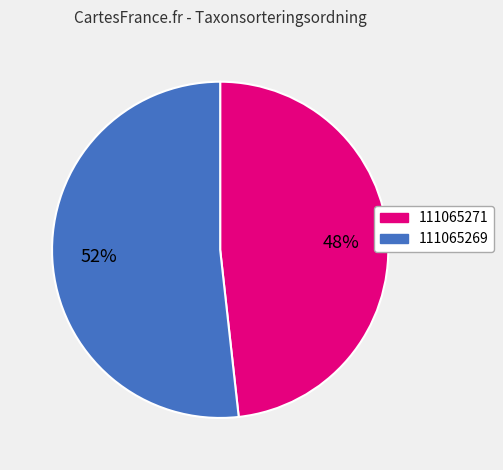

Combined, do 111065271 and 111065269 account for over 50%?

Yes